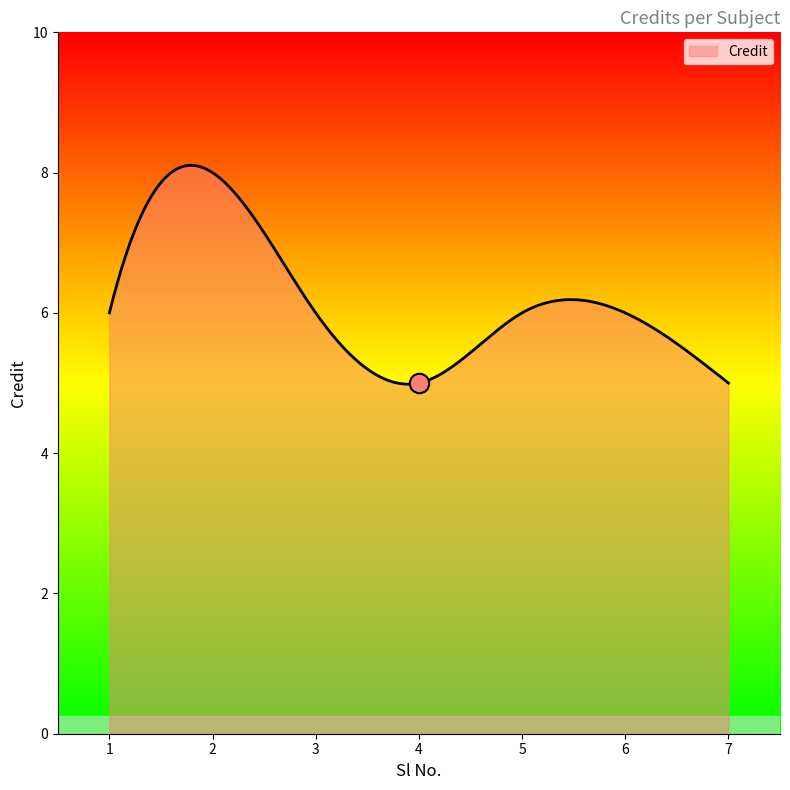

What is the greatest value displayed?

8.1